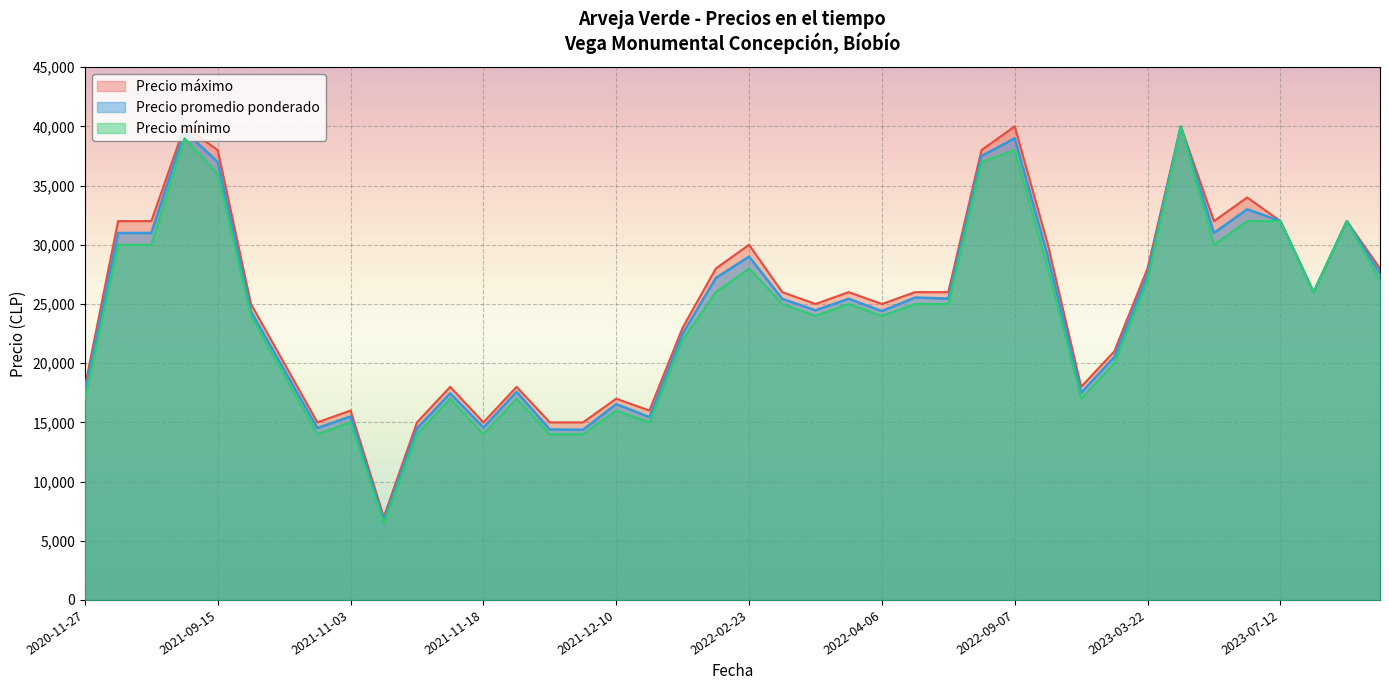

True or false: Precio minimo and Precio promedio ponderado cross at least once.

False